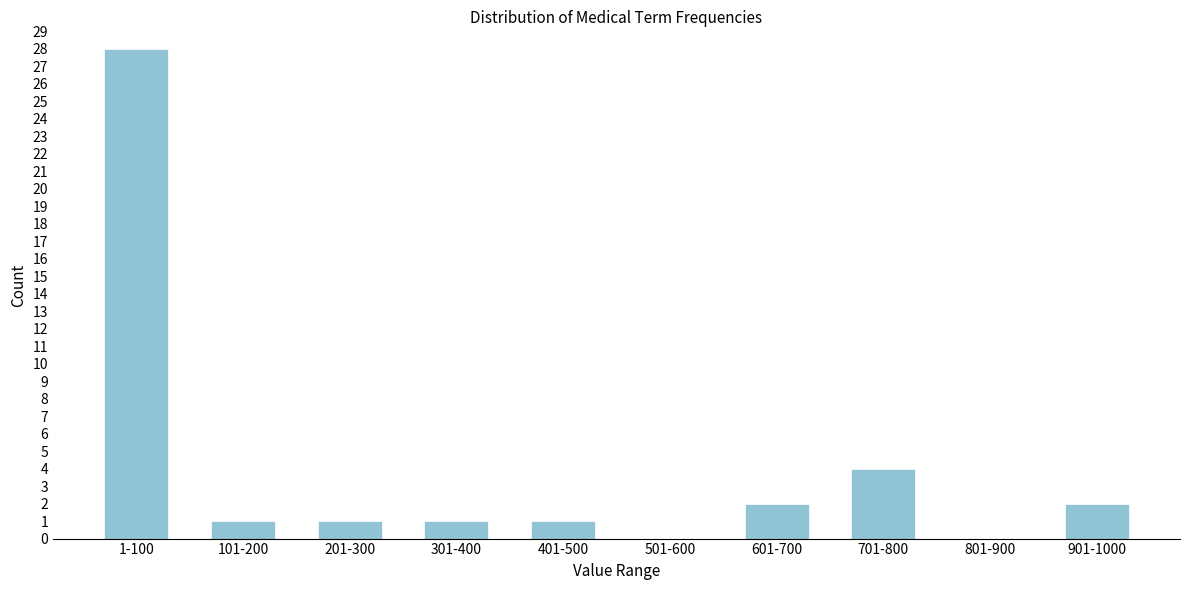

Reading left to right, list all the values displayed in this chart.

1-100=28	101-200=1	201-300=1	301-400=1	401-500=1	501-600=0	601-700=2	701-800=4	801-900=0	901-1000=2